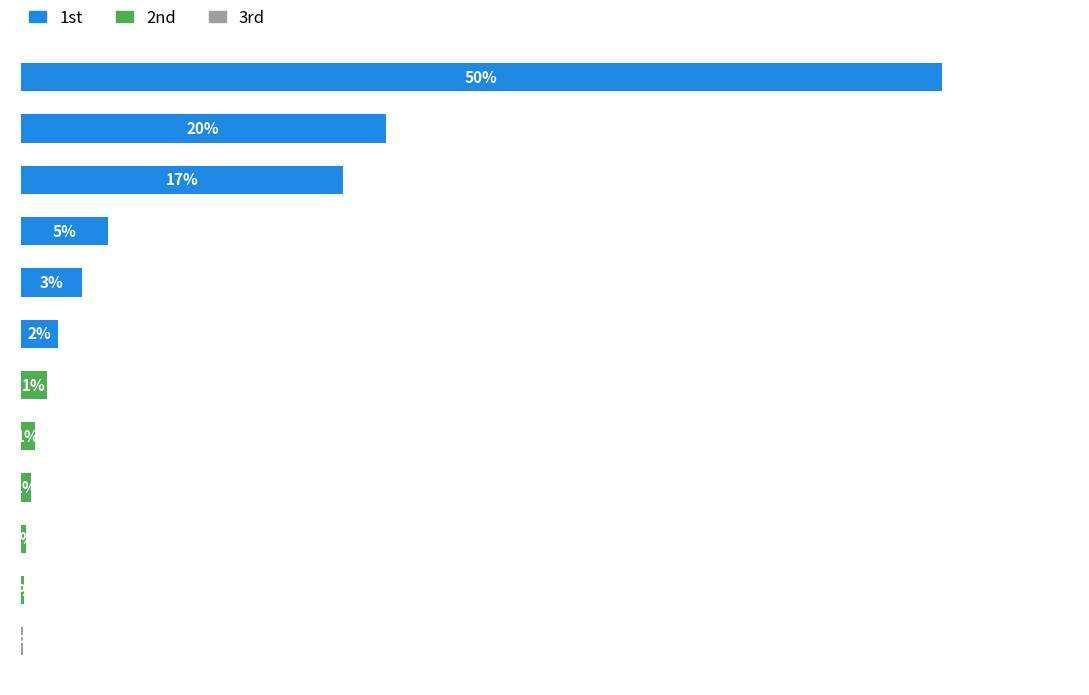

Are the bars horizontal?

Yes